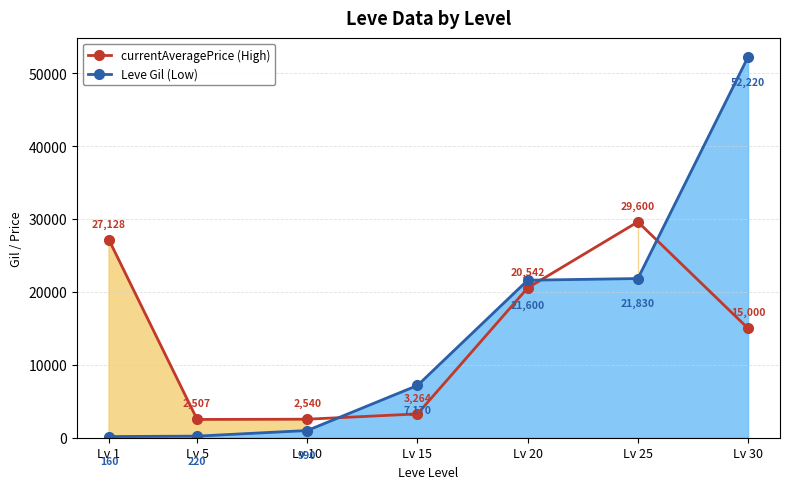

At which category is the sum across all series the highest?

Lv 30